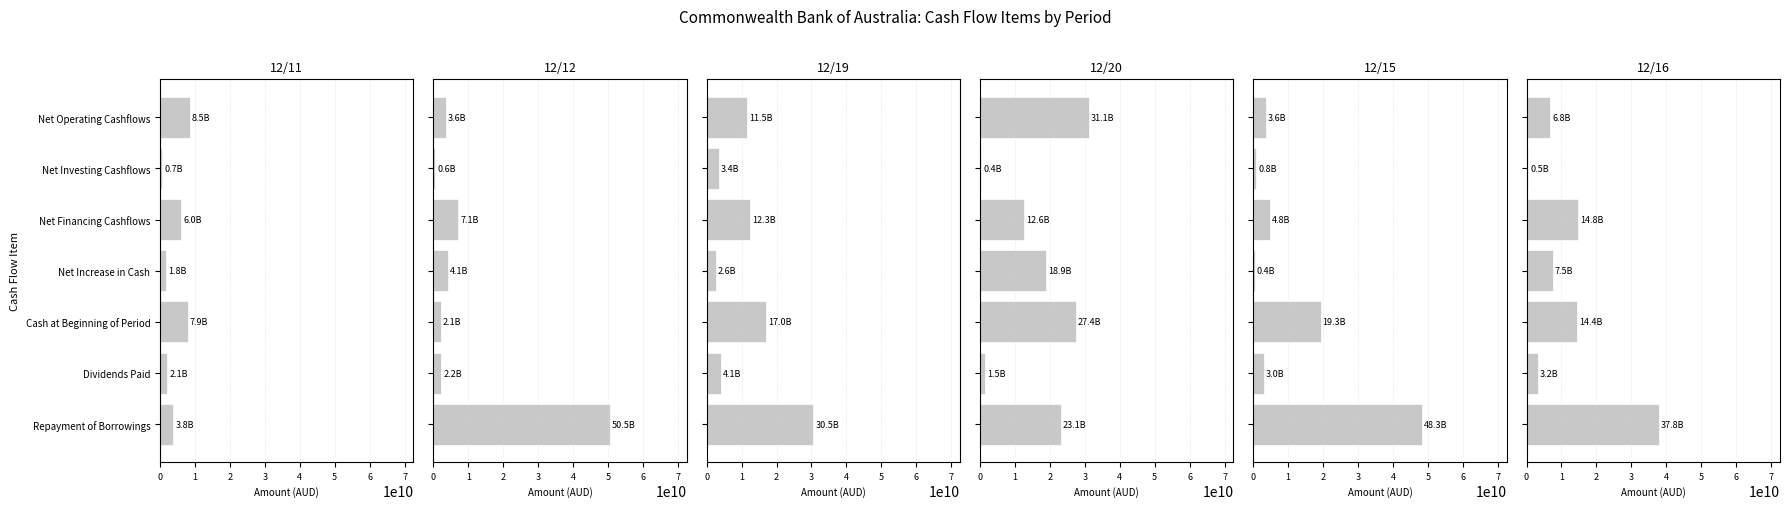

At which category is the sum across all series the highest?

6